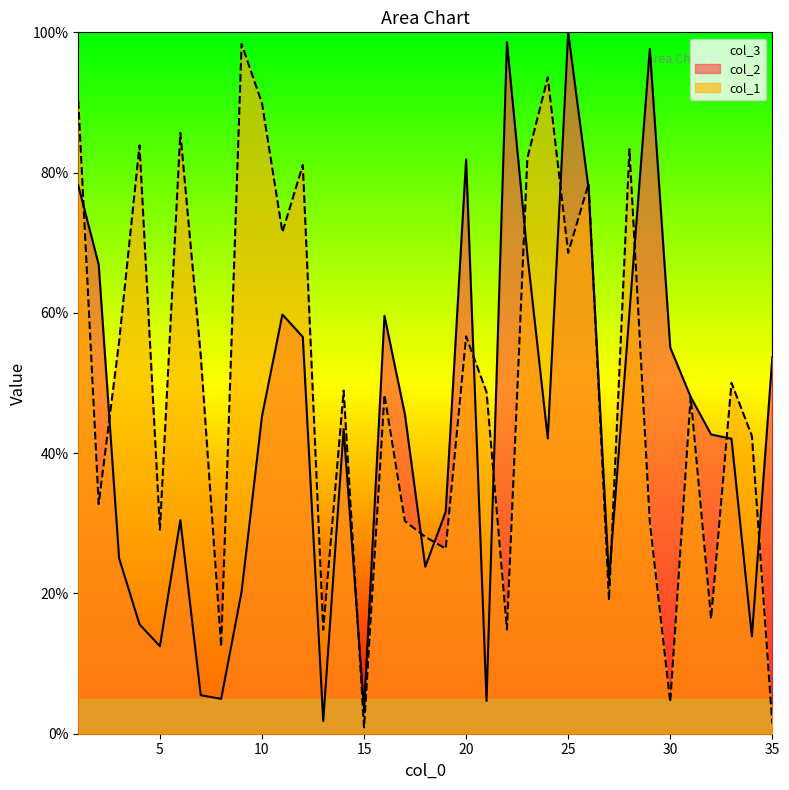

Is the value of col_2 at 7 greater than the value of col_1 at 23?

No